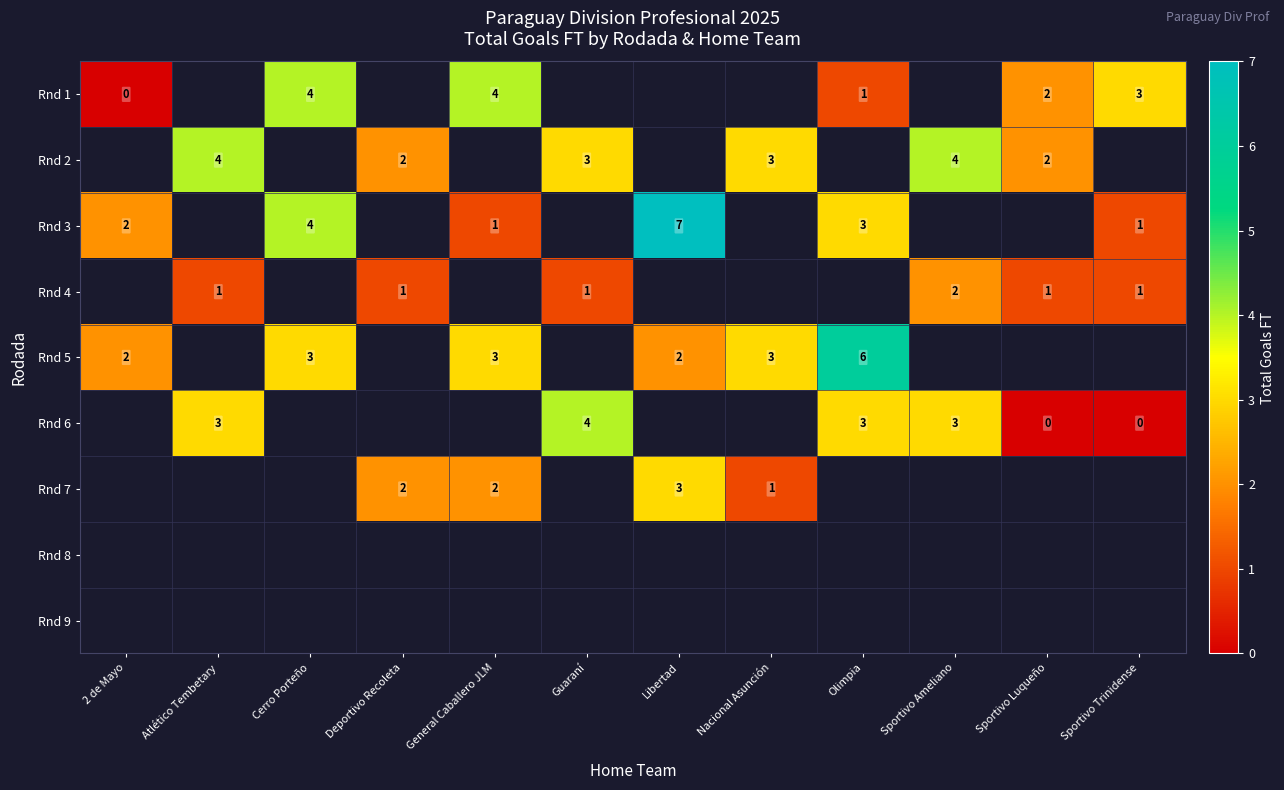

How many categories are shown in the chart?

12